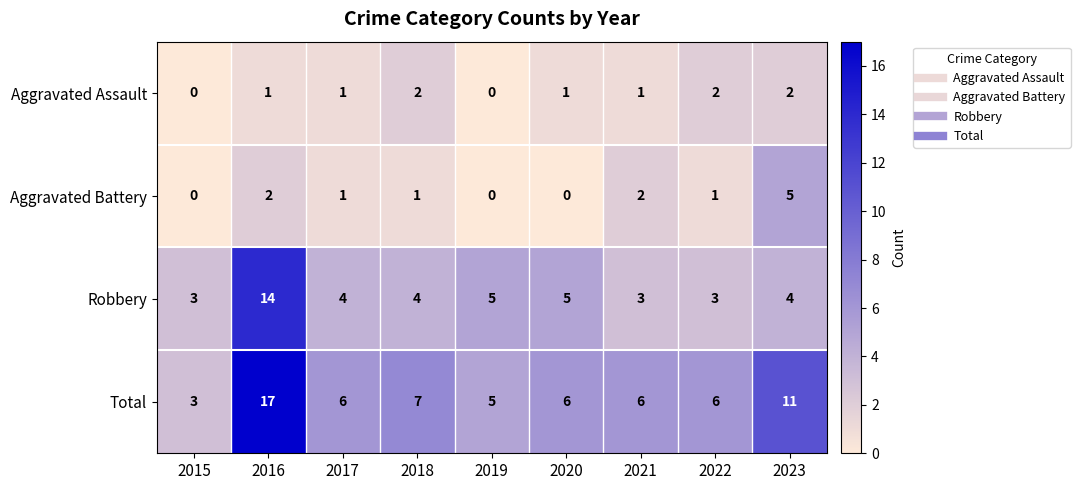

Count the Aggravated Assault values in the range 1 to 2.

7